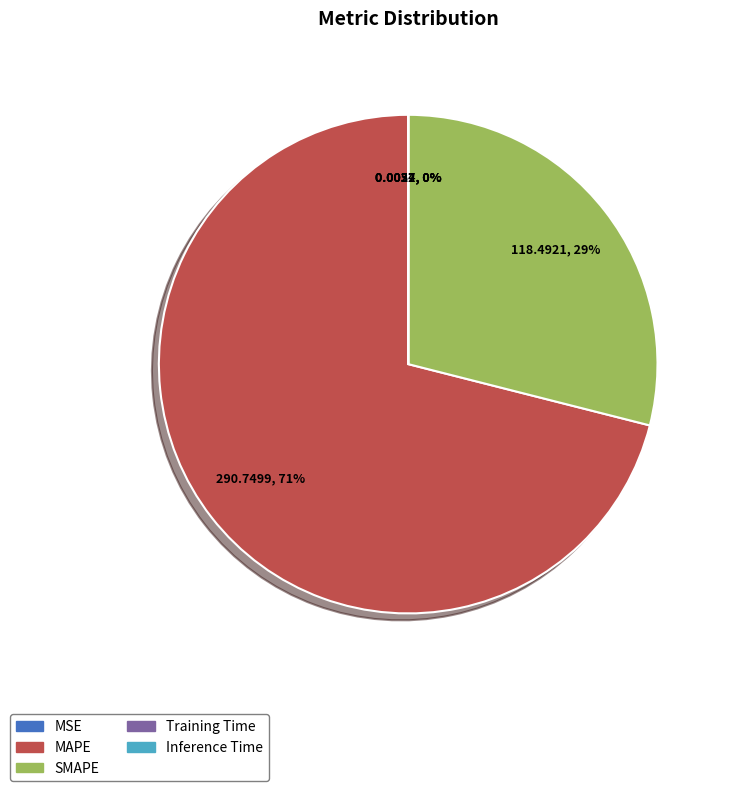

What percentage is the SMAPE slice, to the nearest percent?

29%